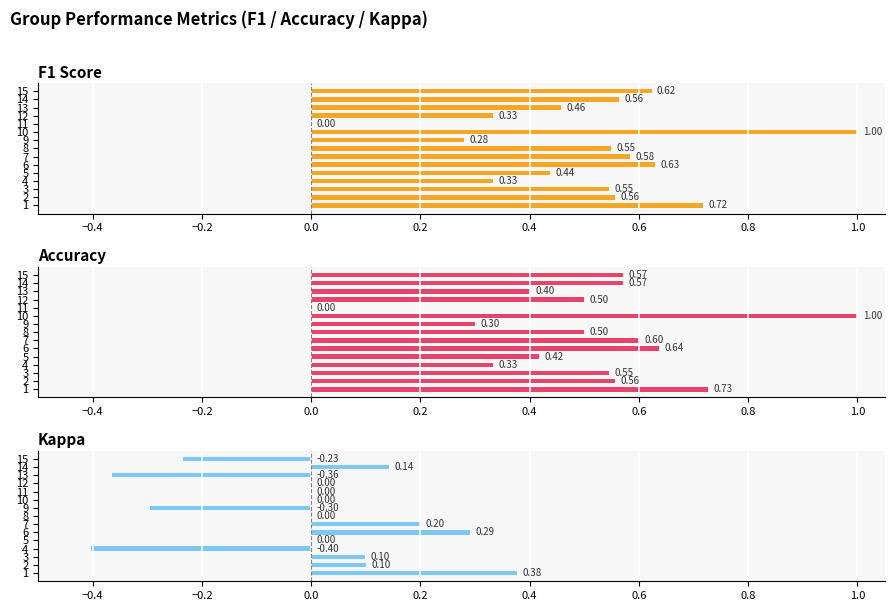

Which series changed the most between 7 and 12?

F1 Score